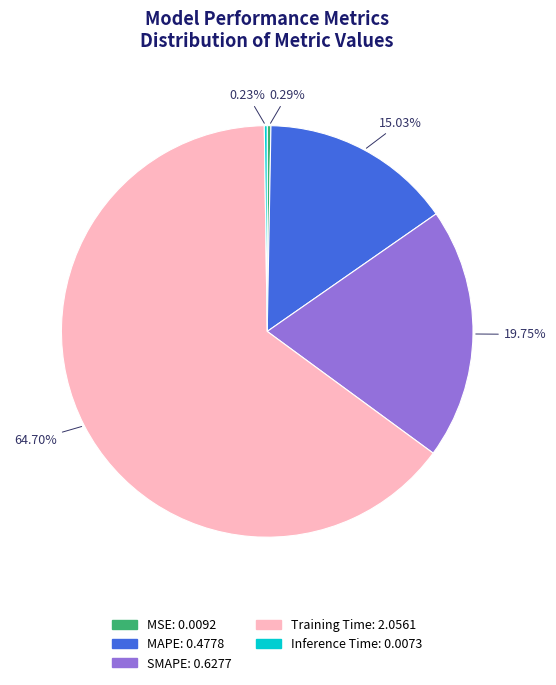

True or false: SMAPE accounts for 20% of the total.

True